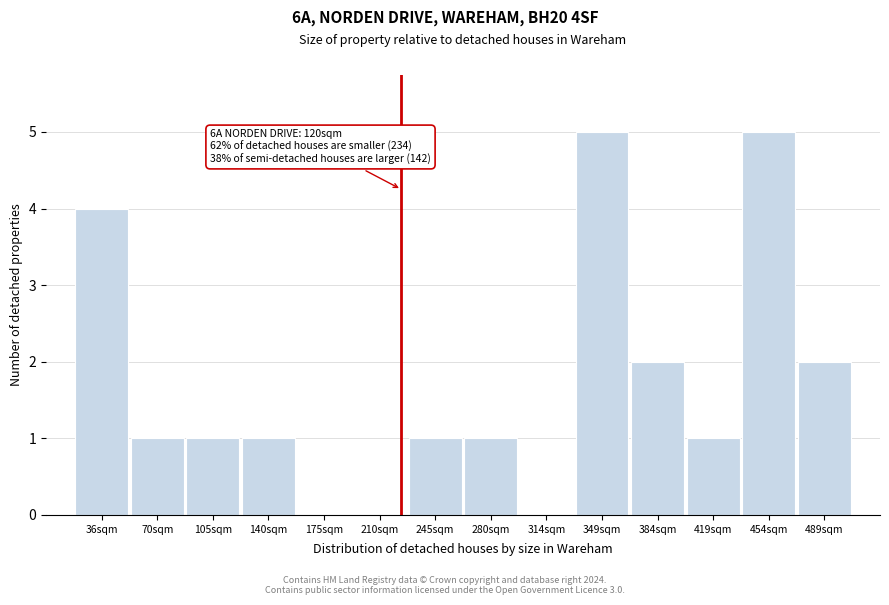

Reading left to right, list all the values displayed in this chart.

36sqm=4	70sqm=1	105sqm=1	140sqm=1	175sqm=0	210sqm=0	245sqm=1	280sqm=1	314sqm=0	349sqm=5	384sqm=2	419sqm=1	454sqm=5	489sqm=2